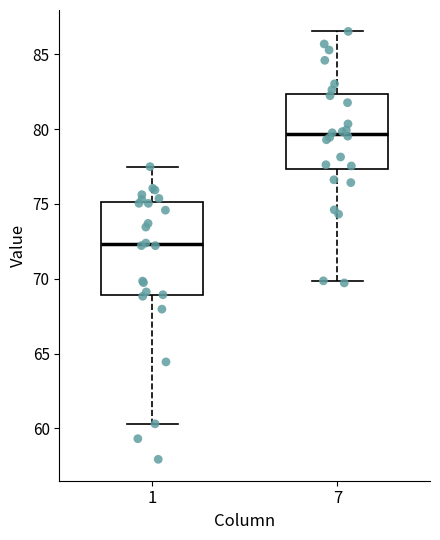

Reading left to right, read every box against the y-axis: the position of its median line, the range the box covers, and the ends of its whiskers. The values are not printed on the chart, so give them approximately, as read against the axis.

1: median 72.5, box 69.0 to 75.0, whiskers 60.5 to 77.5
7: median 79.5, box 77.5 to 82.5, whiskers 70.0 to 86.5